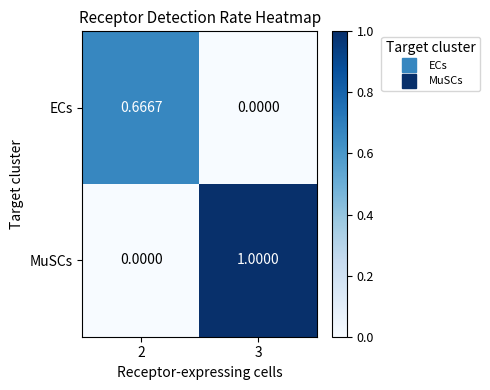

List the series in order of their overall mean, highest first.

MuSCs, ECs